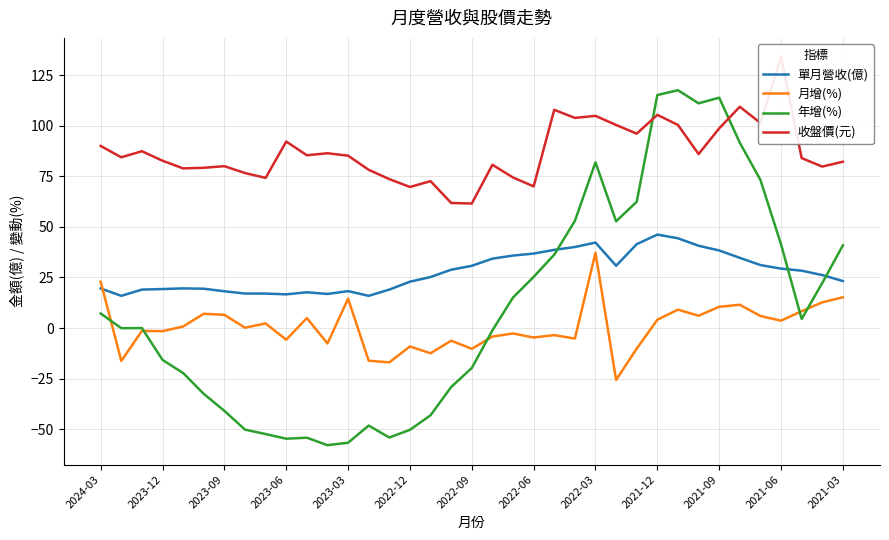

Which series has the widest spread of values?

年增(%)